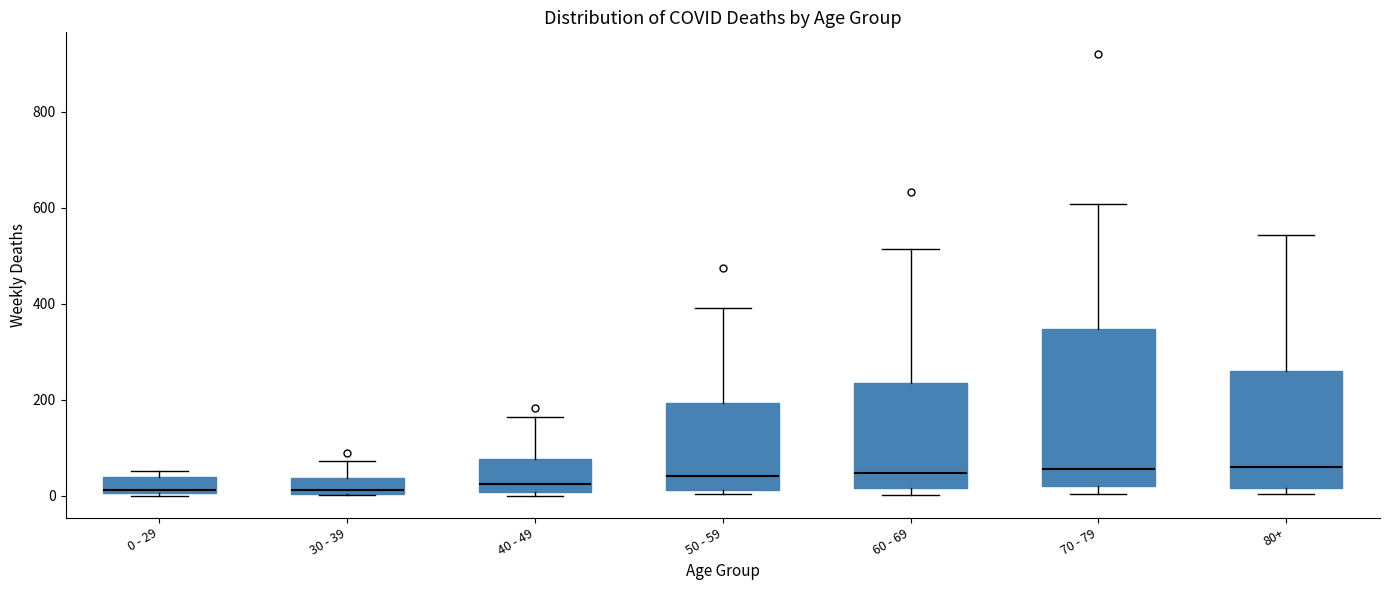

Which box is the tallest, from its lower edge to its upper edge?

70 - 79